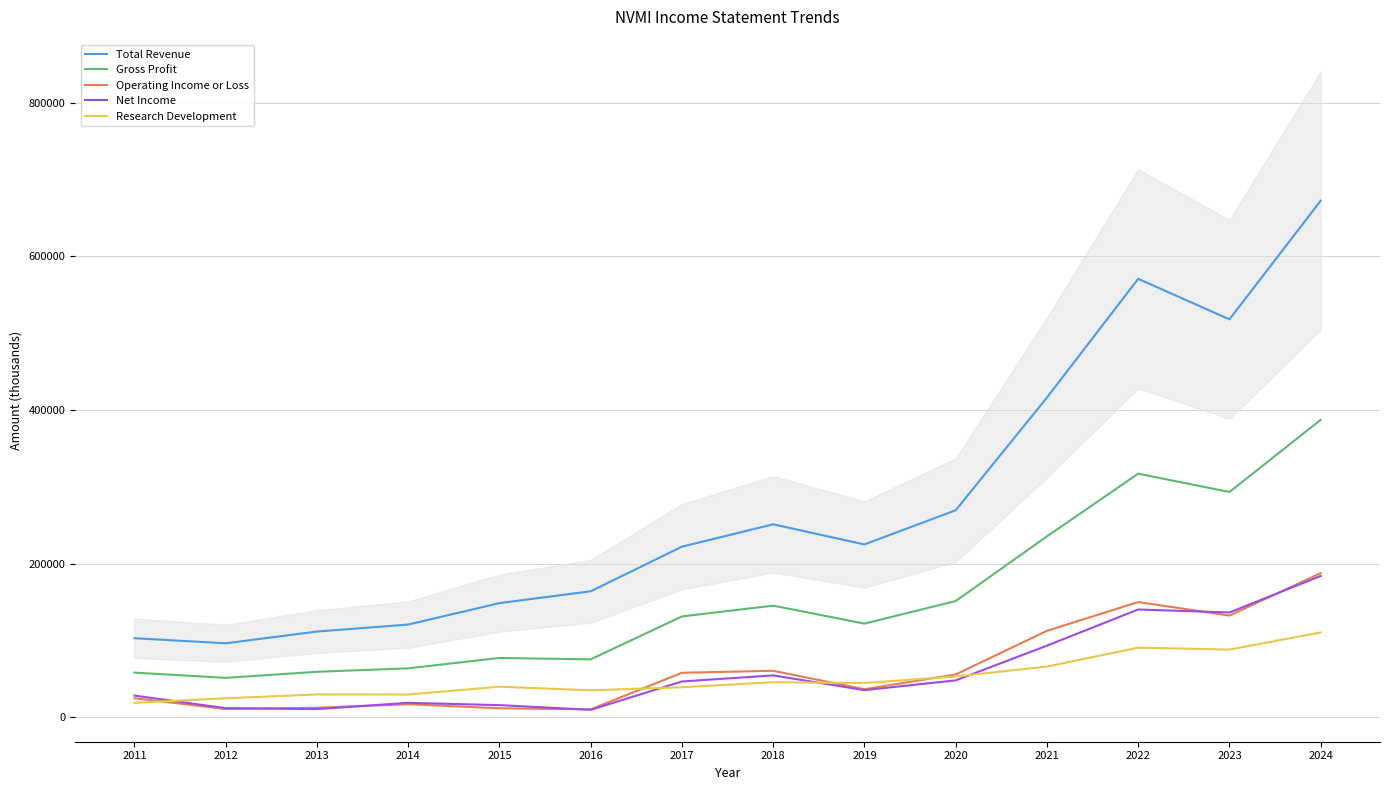

Where does the Total Revenue series first go above 224900?

2018